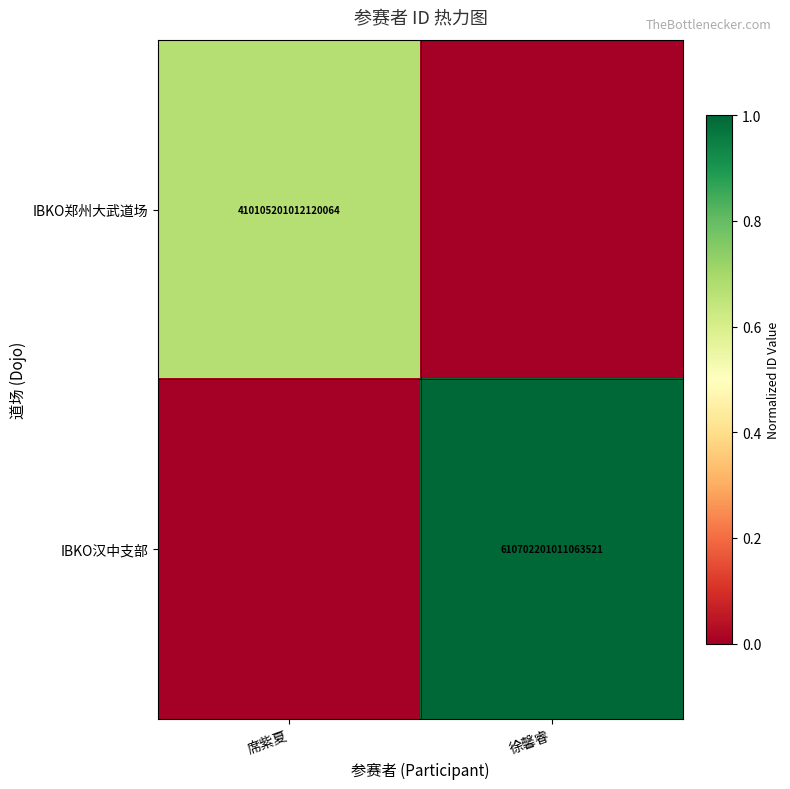

At how many categories does at least one series exceed 0?

2